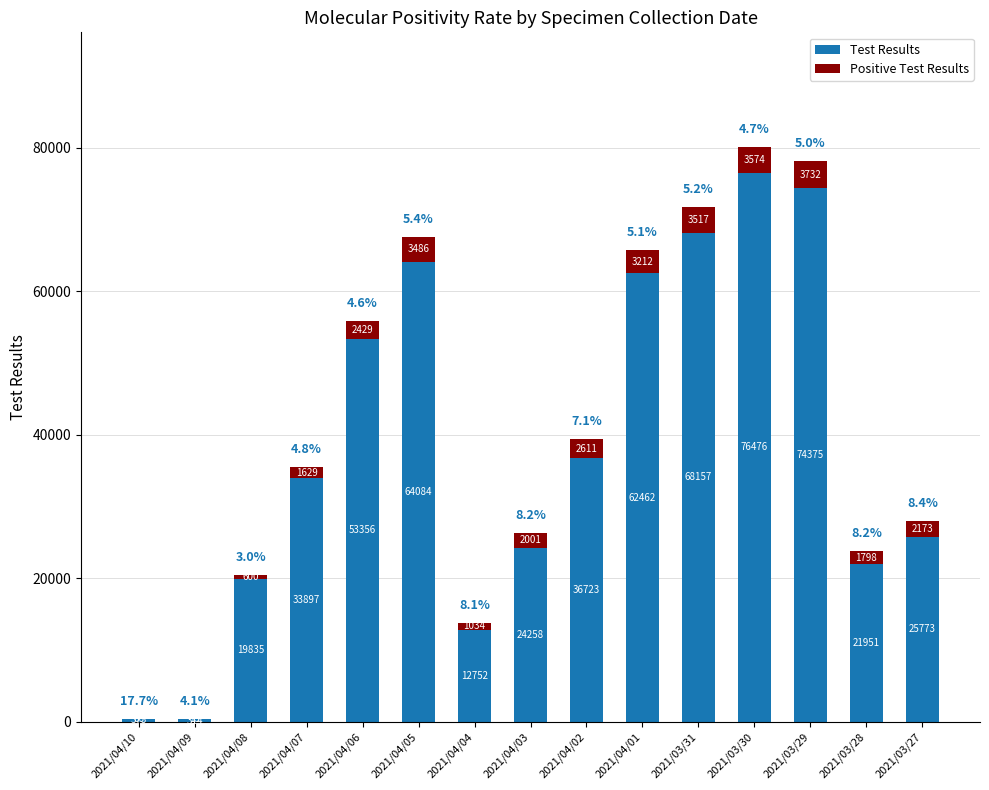

What is the maximum value for Test Results?

76476